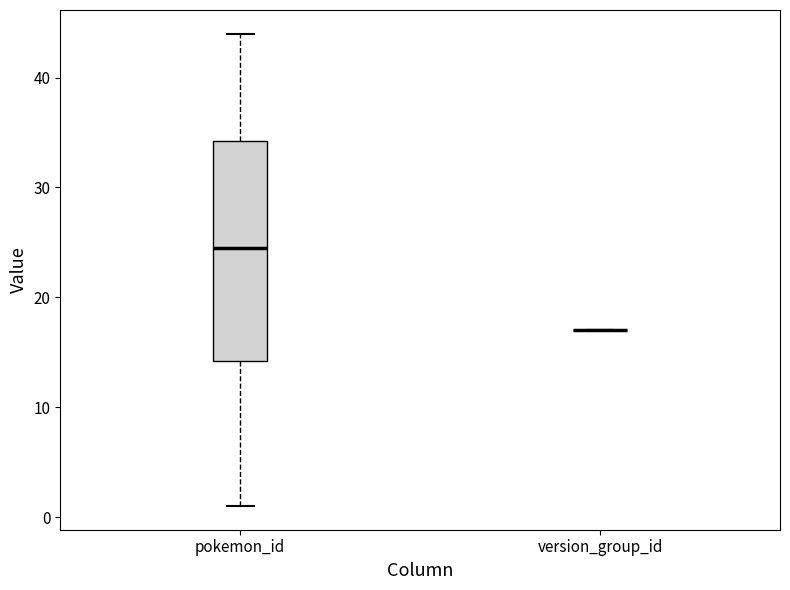

Which box is the tallest, from its lower edge to its upper edge?

pokemon_id